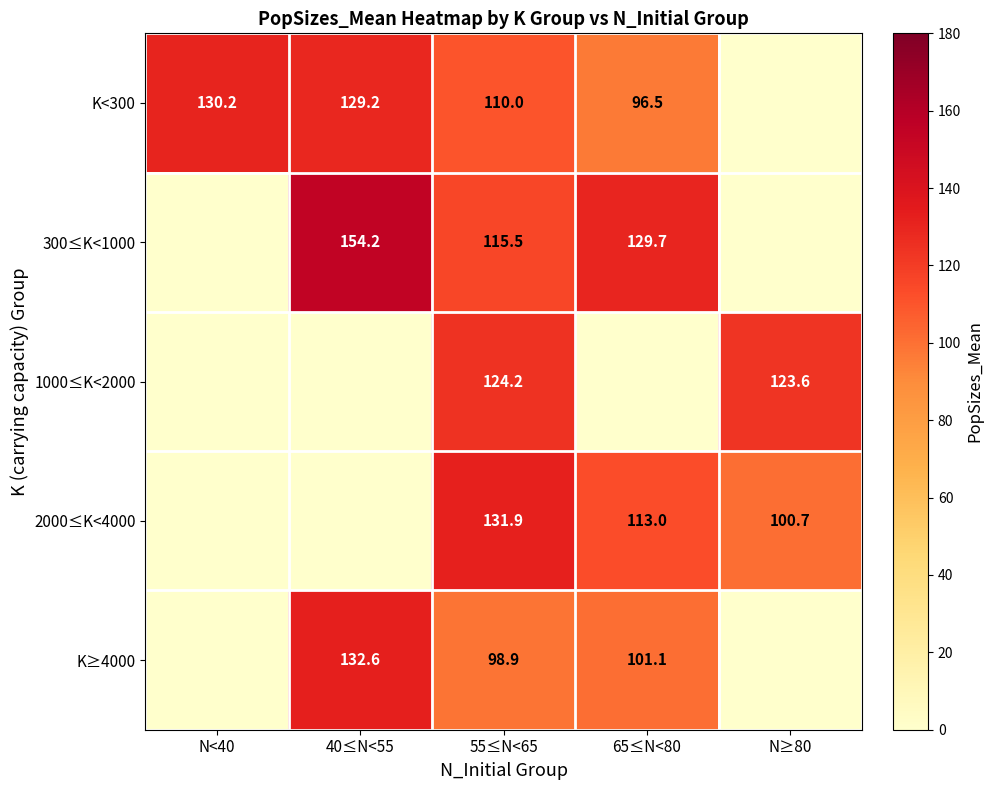

Is the value of K<300 at N<40 greater than the value of 300≤K<1000 at 55≤N<65?

Yes